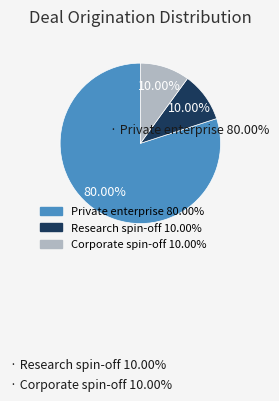

True or false: Research spin-off accounts for 10% of the total.

True